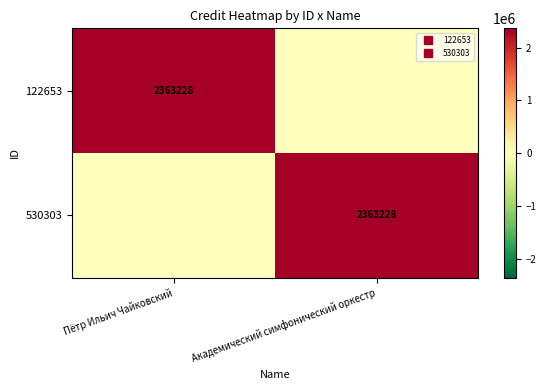

At Академический симфонический оркестр, list the series in order from largest to smallest.

530303, 122653